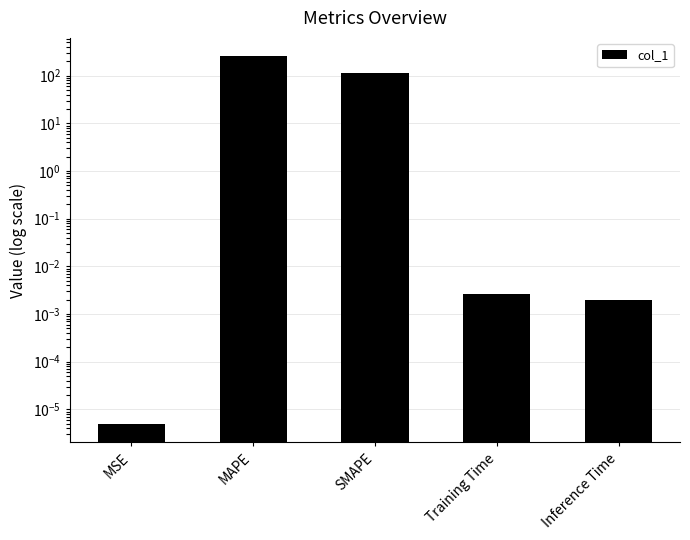

List the labels in order of value, largest first.

MAPE, SMAPE, Training Time, Inference Time, MSE